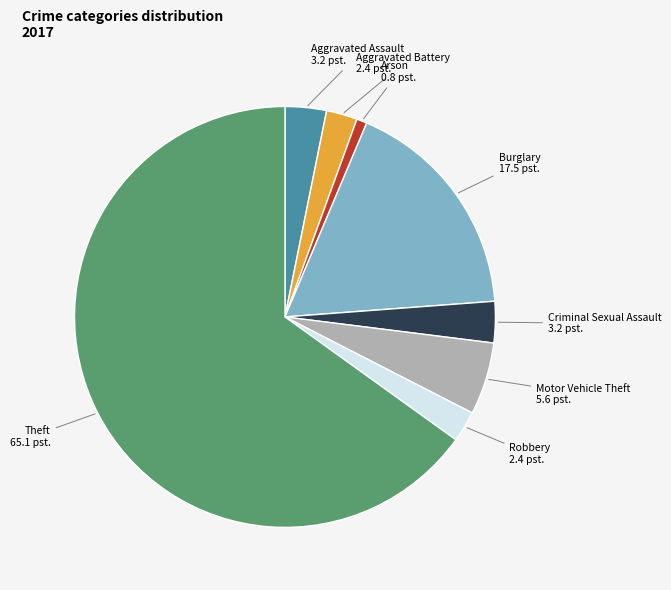

Is there any slice that represents more than half of the pie?

Yes